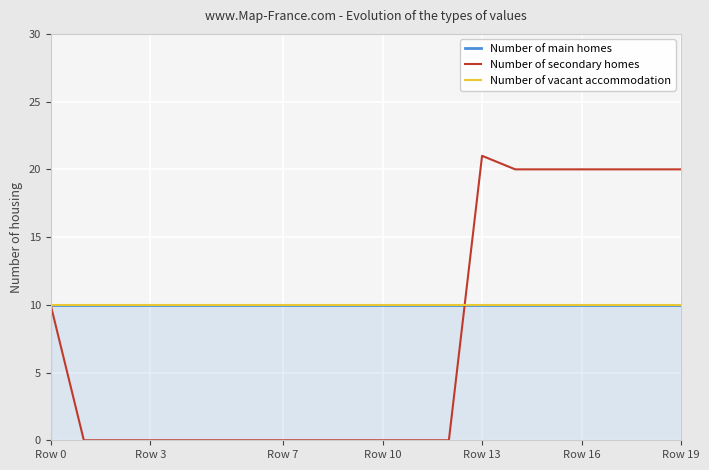

True or false: Number of vacant accommodation and Number of main homes intersect in this chart.

False